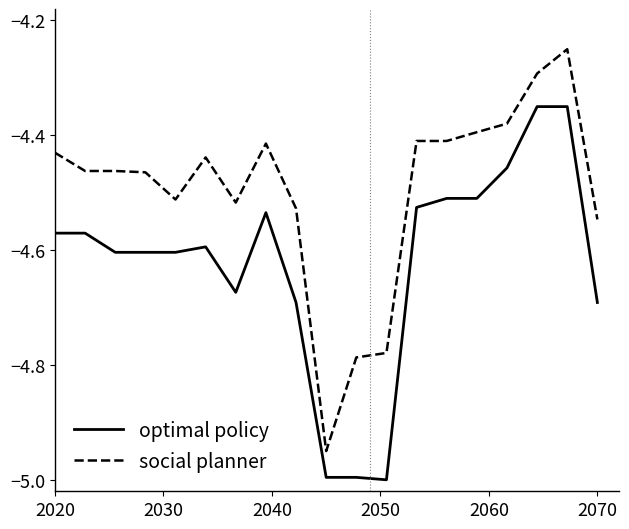

What is the difference between the second highest and minimum values in the social planner series?

0.7